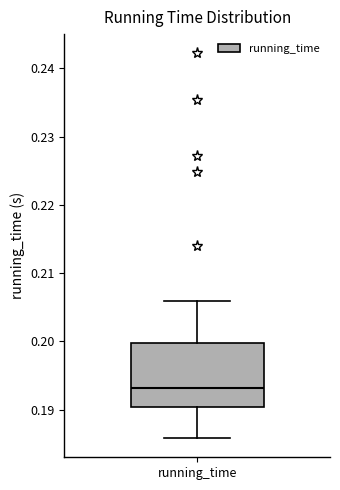

Read this box plot against the y-axis: the position of the median line, the range covered by the box, and the ends of both whiskers. The values are not printed on the chart, so give them approximately, as read against the axis.

median 0.193, box 0.190 to 0.200, whiskers 0.186 to 0.206